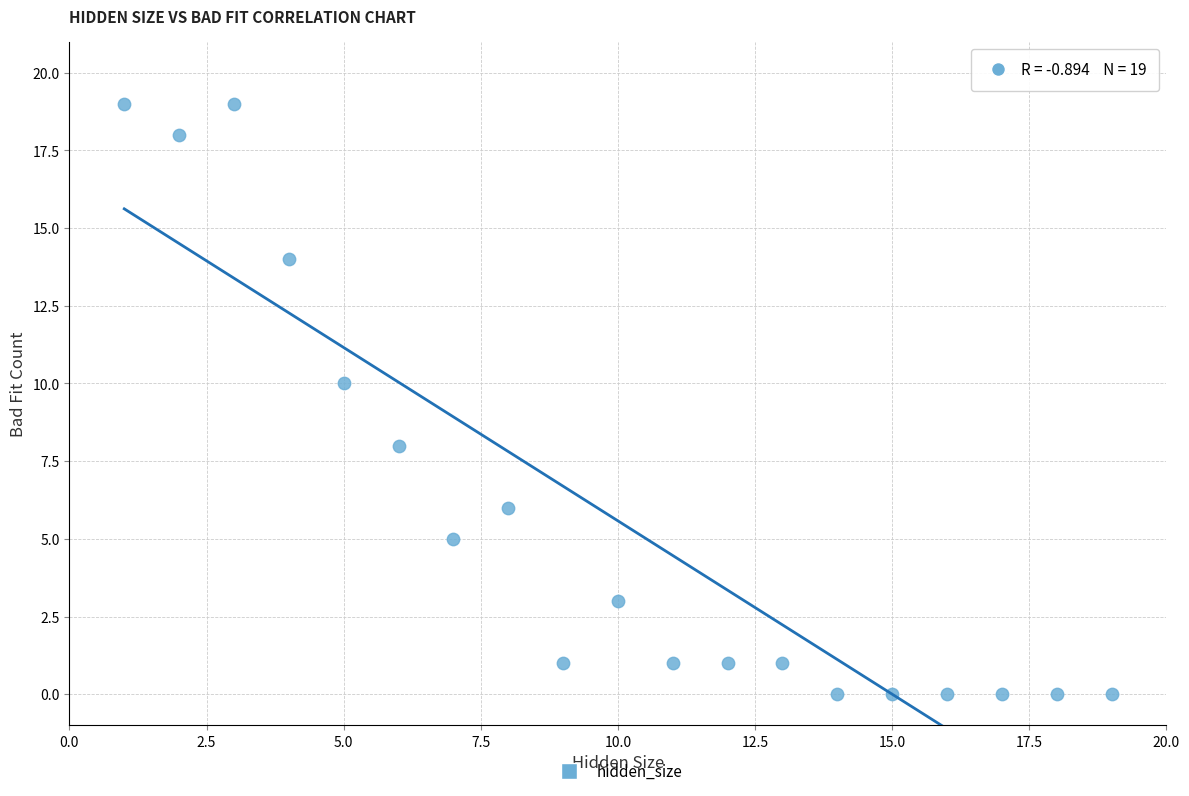

What is the range of X values (max minus min)?

18